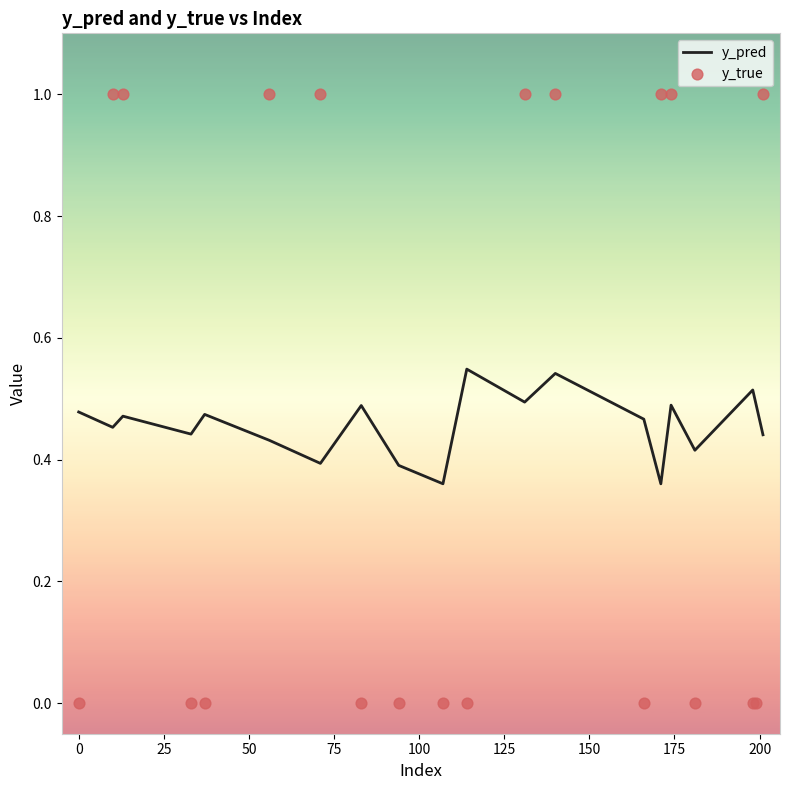

Which series contains the lowest Y value?

y_true